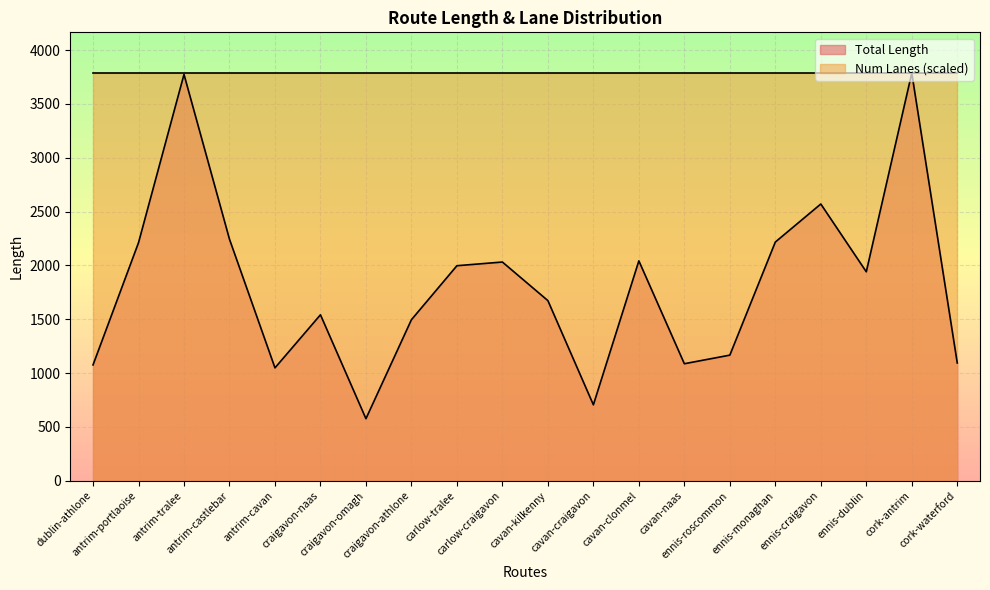

Reading right to left, extract all data points from this chart.

1093.8	3786.4	1940.7	2570.4	2217.0	1166.5	1086.7	2042.2	705.1	1673.0	2031.4	1997.2	1495.6	576.2	1541.3	1048.4	2243.2	3774.1	2211.0	1075.7